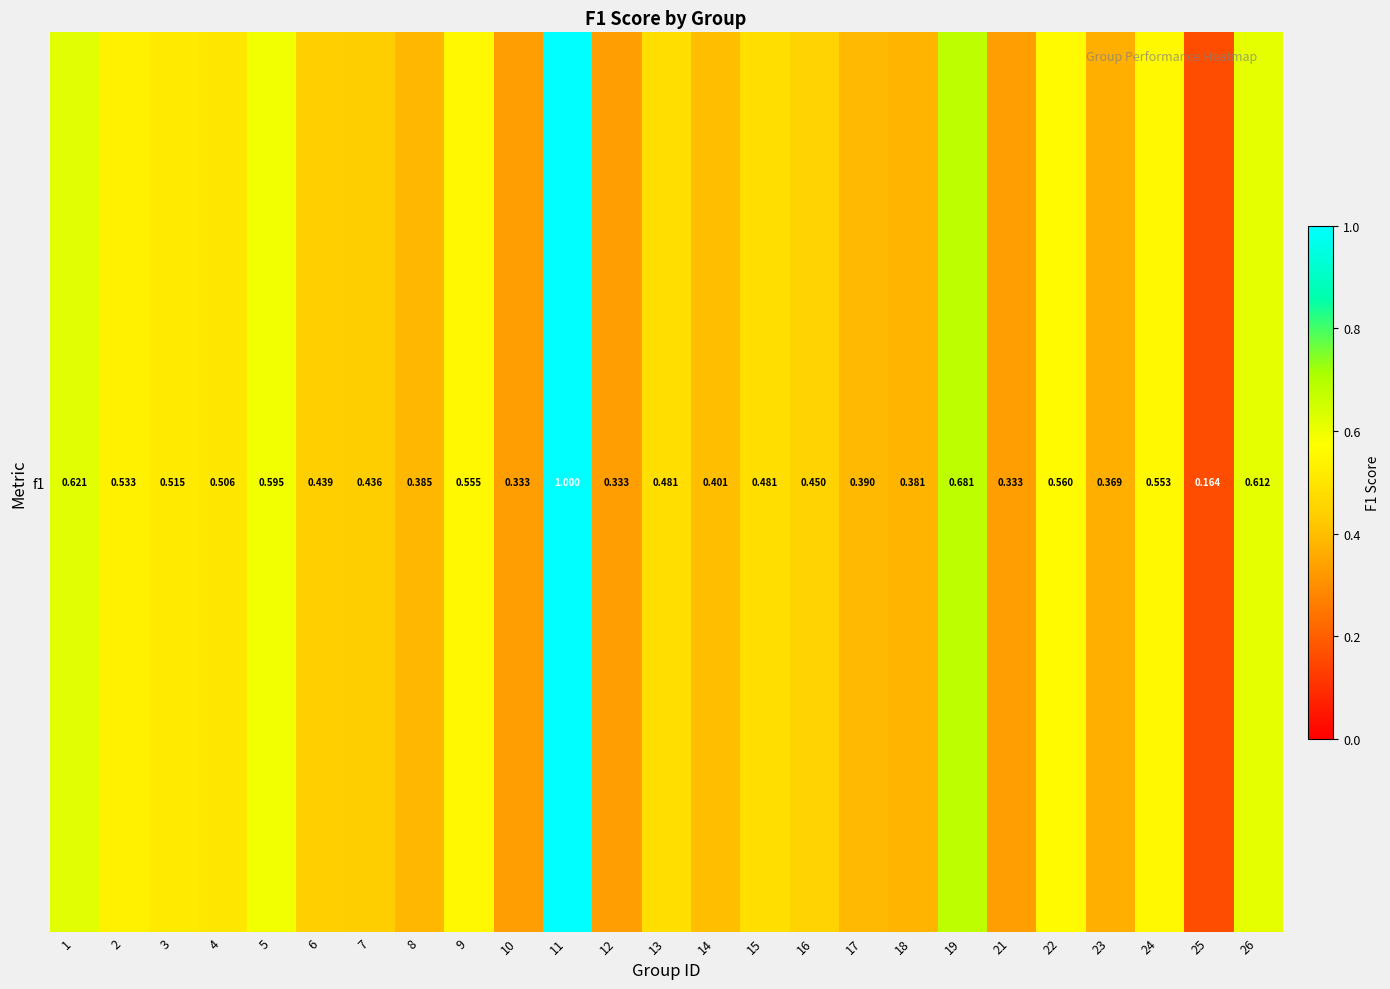

Is it true that the value at 22 is 0.7?

False